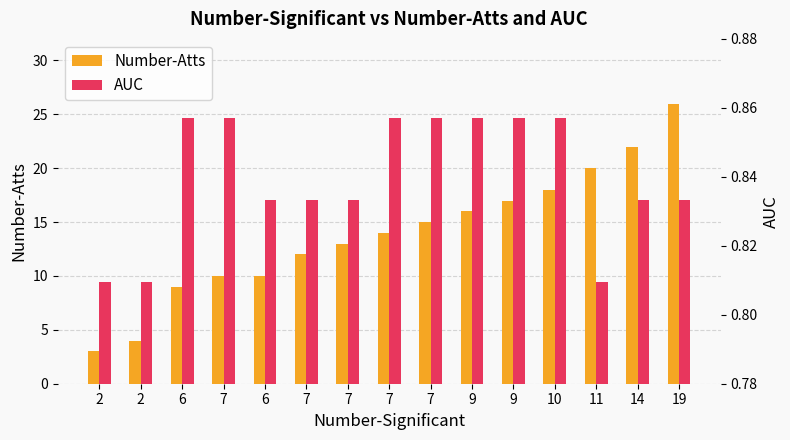

Rank the categories by Number-Atts value from highest to lowest.

19, 14, 11, 10, 9, 9, 7, 7, 7, 7, 7, 6, 6, 2, 2